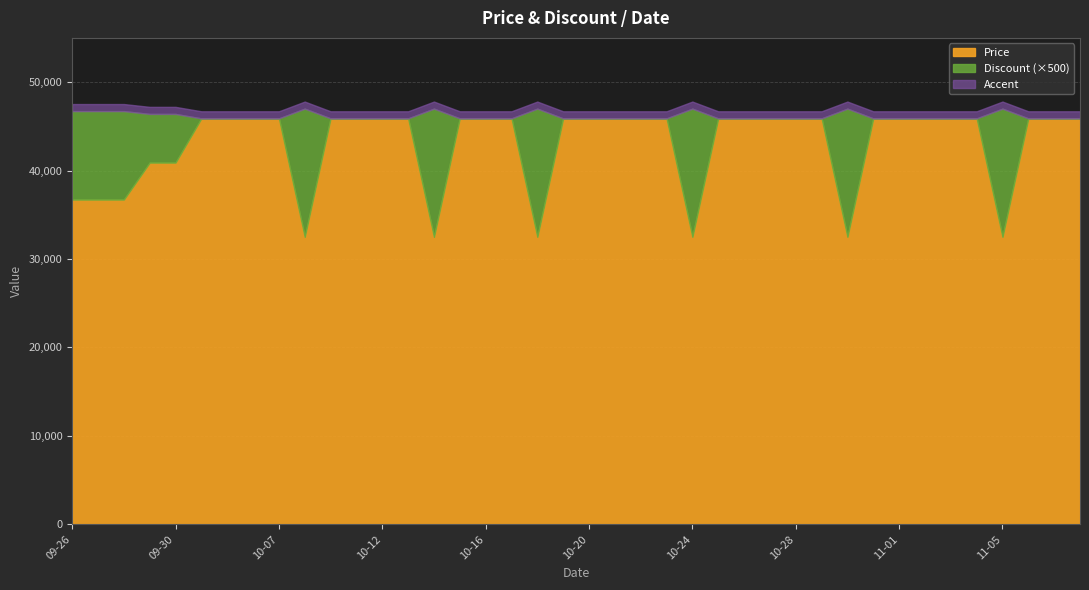

Which series changed the most between 2023-10-05 and 2023-10-21?

Price